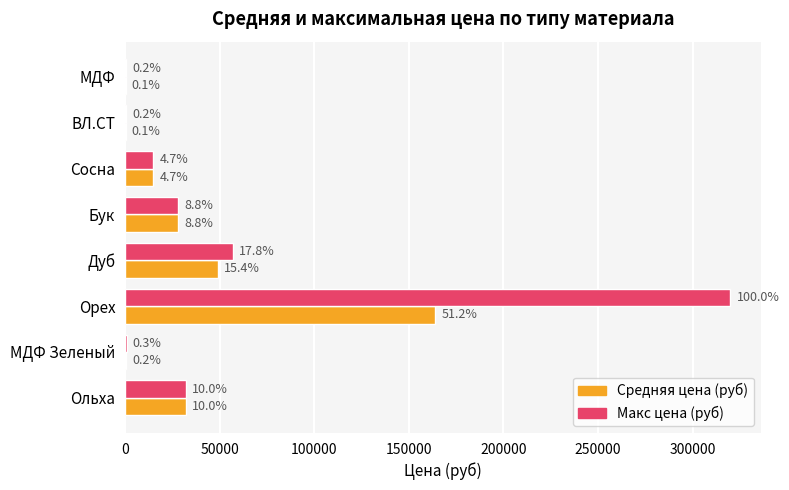

What are all the series names shown in the legend?

Средняя цена (руб), Макс цена (руб)